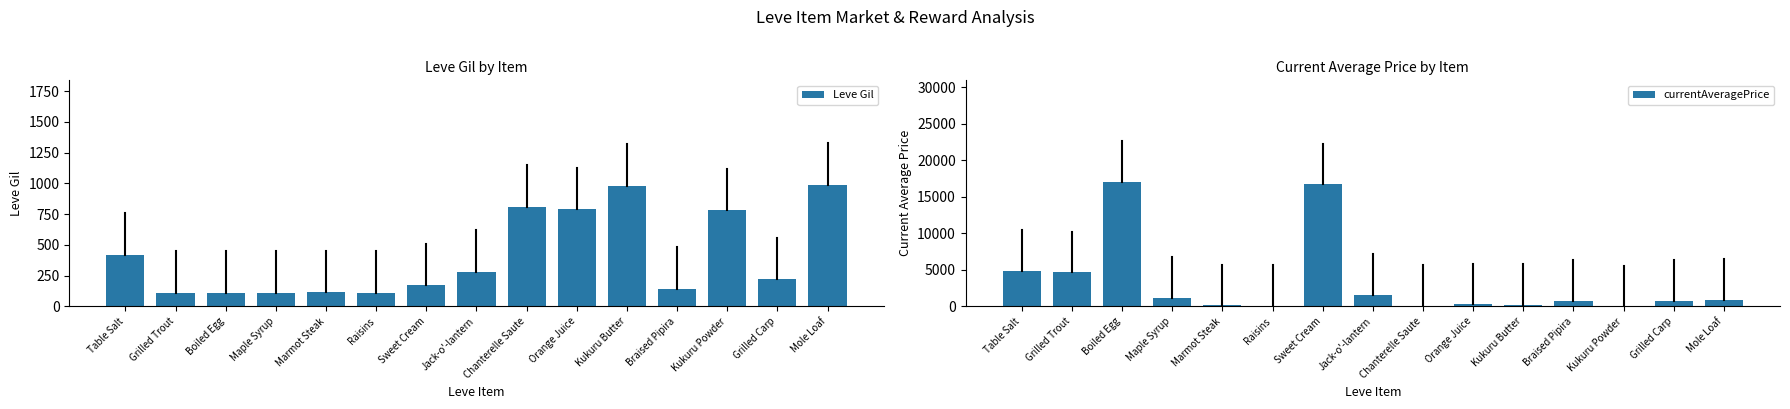

Is it true that Leve Gil equals 990.0 at Mole Loaf?

True